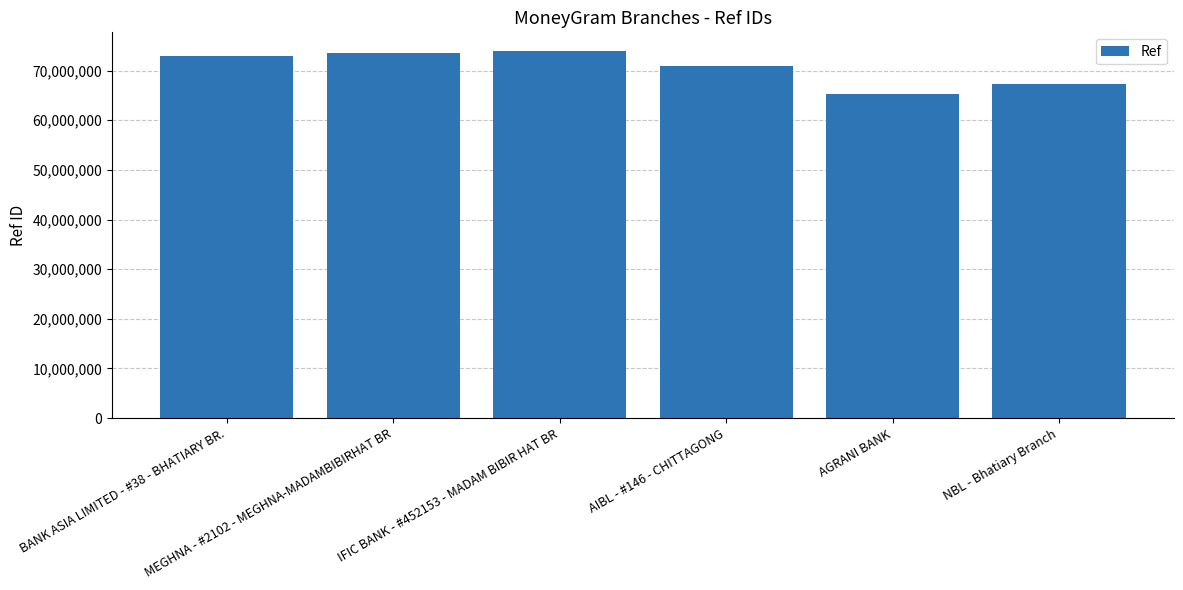

What is the approximate value at AIBL - #146 - CHITTAGONG?

70973387